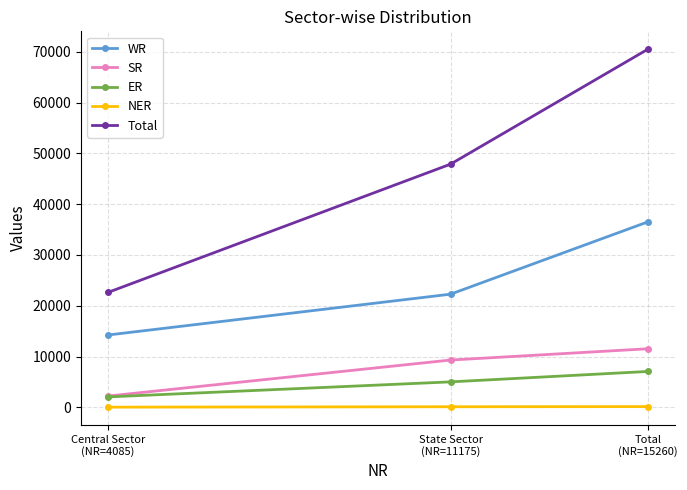

At which category is the sum across all series the highest?

Total
(NR=15260)